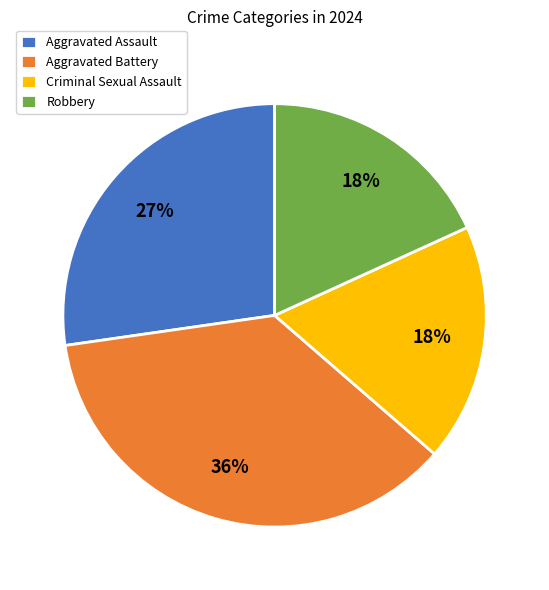

Is it true that Robbery is 18% of the pie?

True